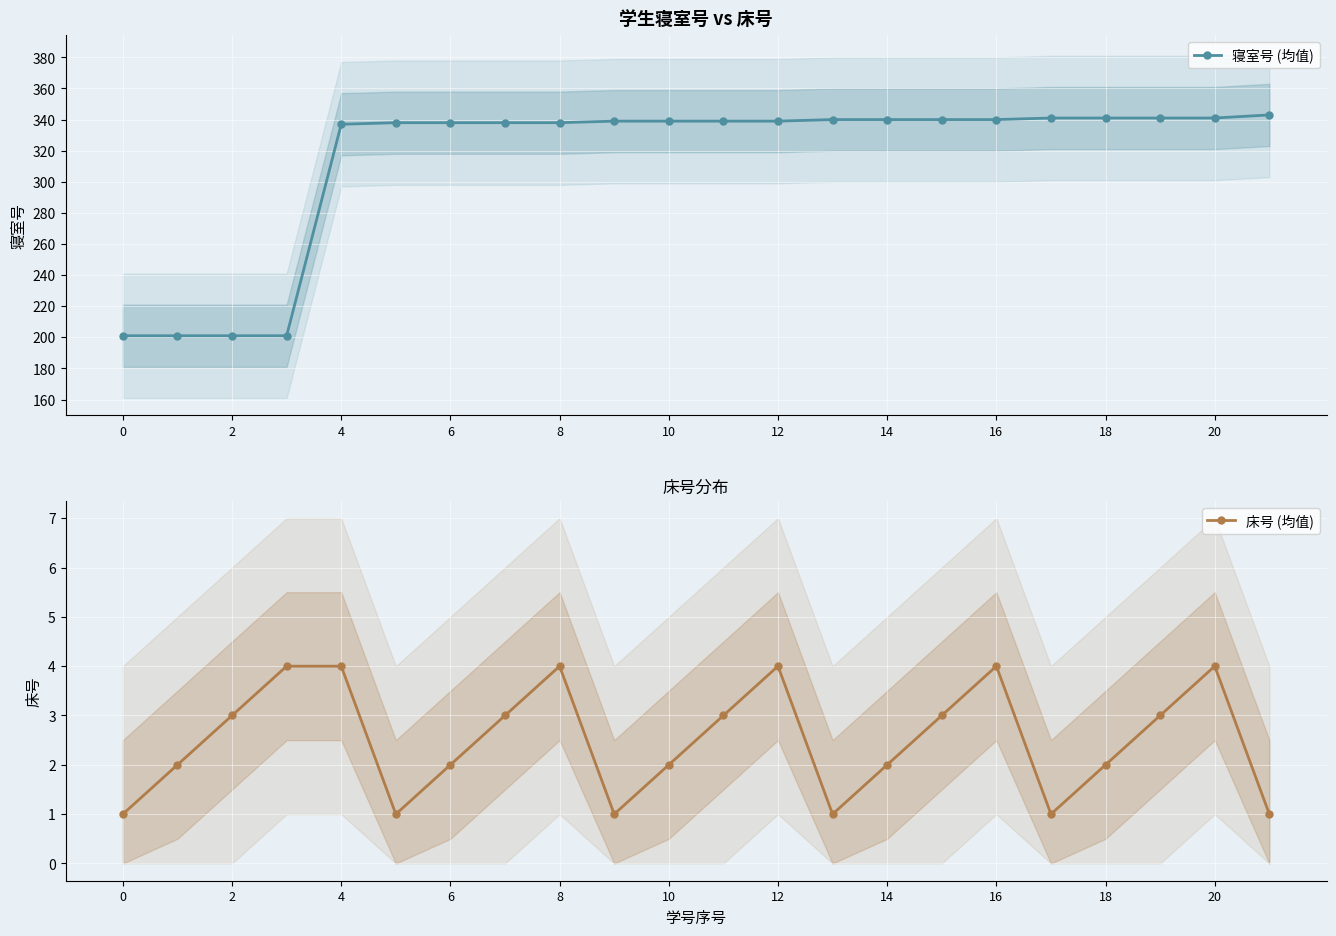

Which series has the widest spread of values?

寝室号 (均值)